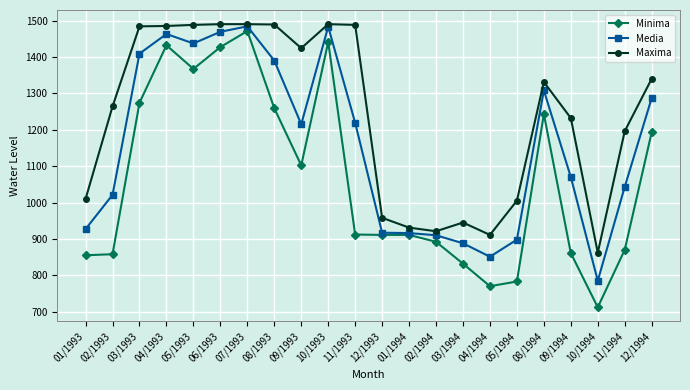

The Media series shows 851 at 04/1994. True or false?

True